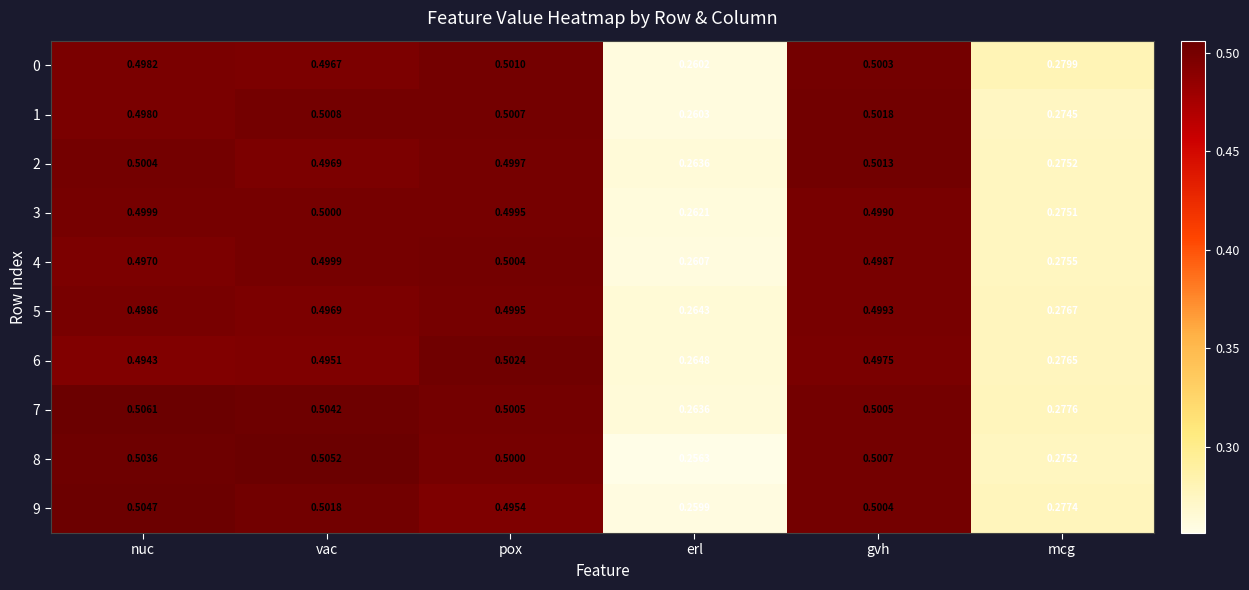

Where is 2 nearest to the value 0?

erl